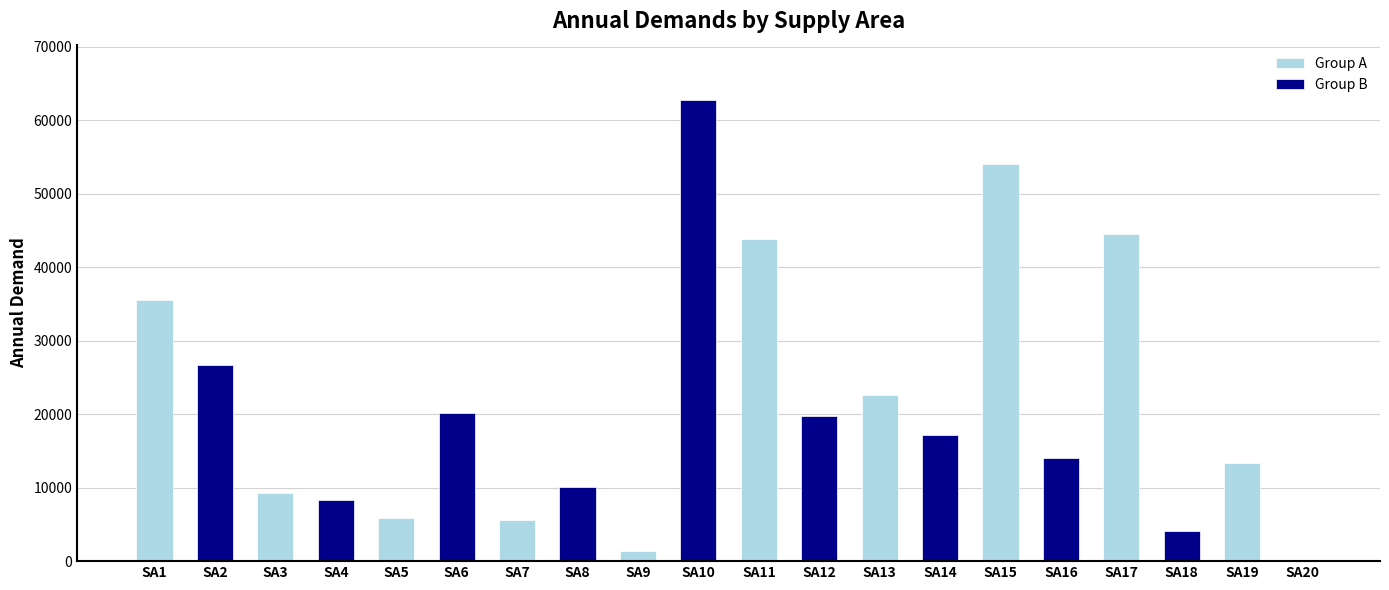

True or false: the data shows 6971.7 at SA18.

False